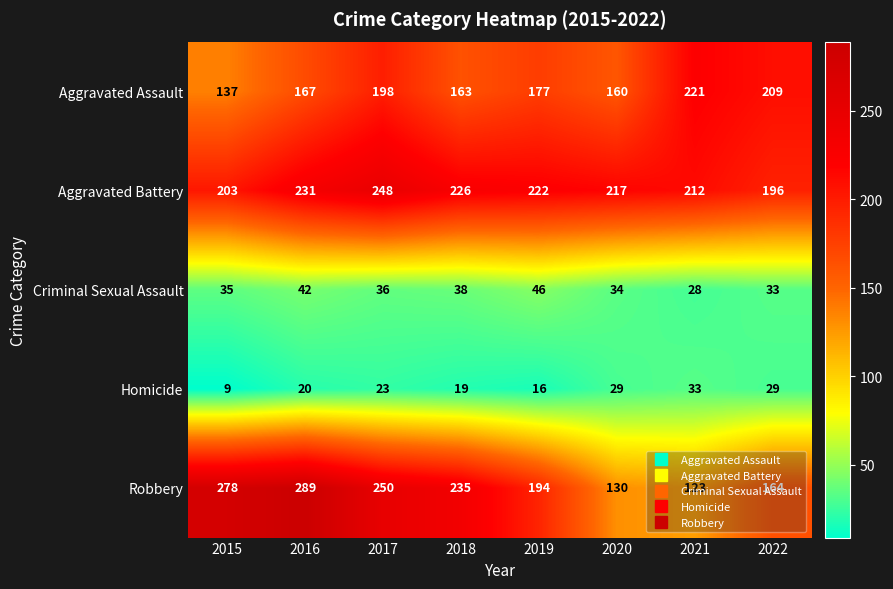

Rank the series by their maximum value, from lowest to highest.

Homicide, Criminal Sexual Assault, Aggravated Assault, Aggravated Battery, Robbery